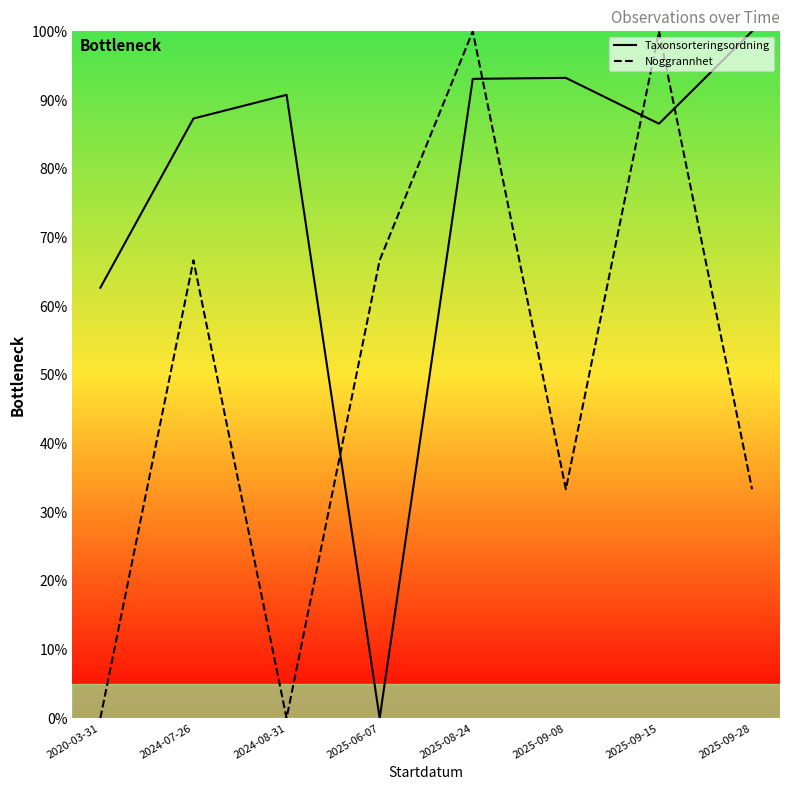

Reading right to left, extract all data points from this chart.

Taxonsorteringsordning: 2025-09-28=100.0	2025-09-15=86.6	2025-09-08=93.2	2025-08-24=93.1	2025-06-07=0.0	2024-08-31=90.8	2024-07-26=87.3	2020-03-31=62.7
Noggrannhet: 2025-09-28=33.3	2025-09-15=100.0	2025-09-08=33.3	2025-08-24=100.0	2025-06-07=66.7	2024-08-31=0.0	2024-07-26=66.7	2020-03-31=0.0